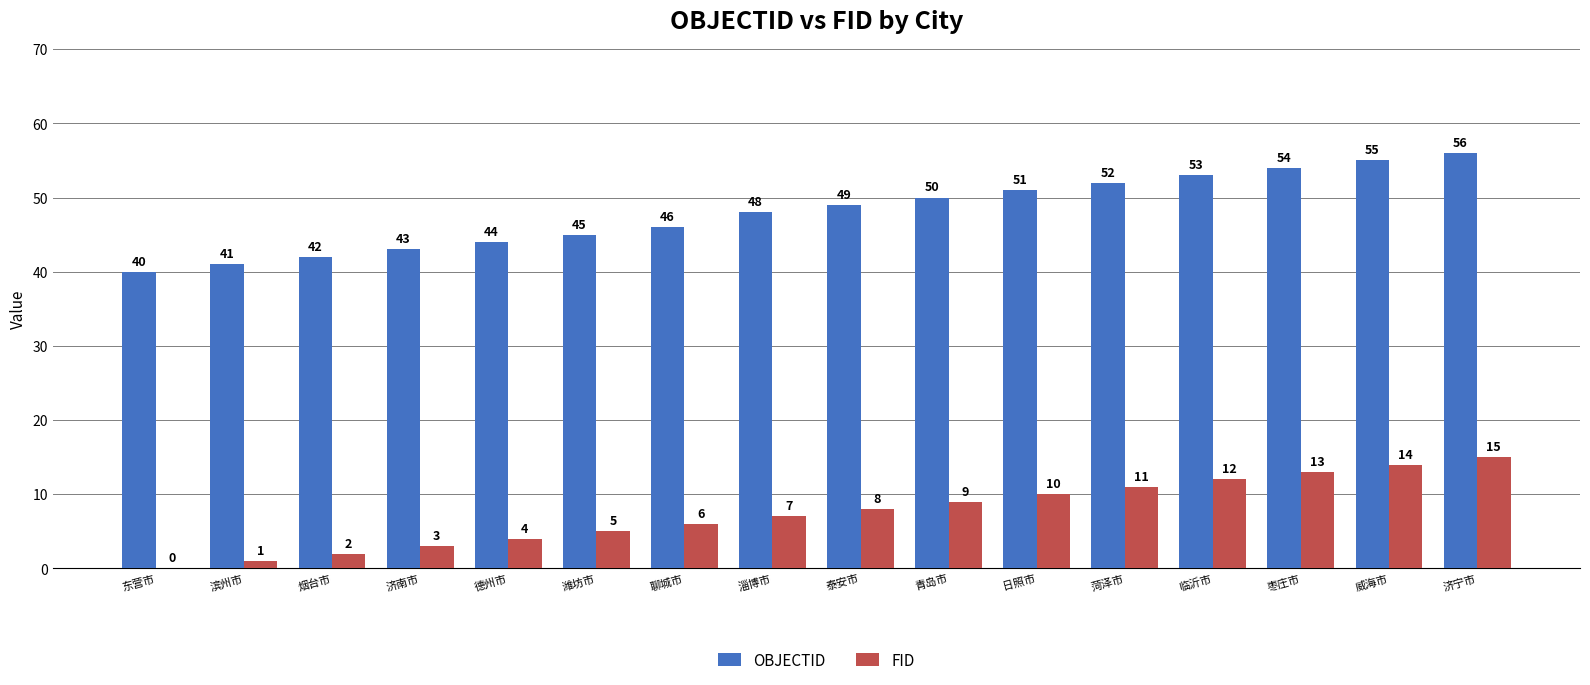

How many data points does each series have?

16